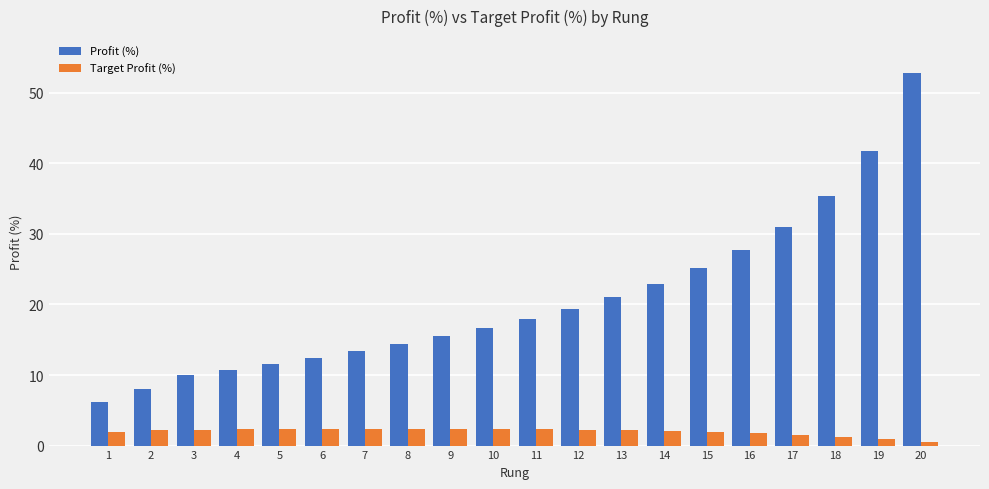

What are all the series names shown in the legend?

Profit (%), Target Profit (%)